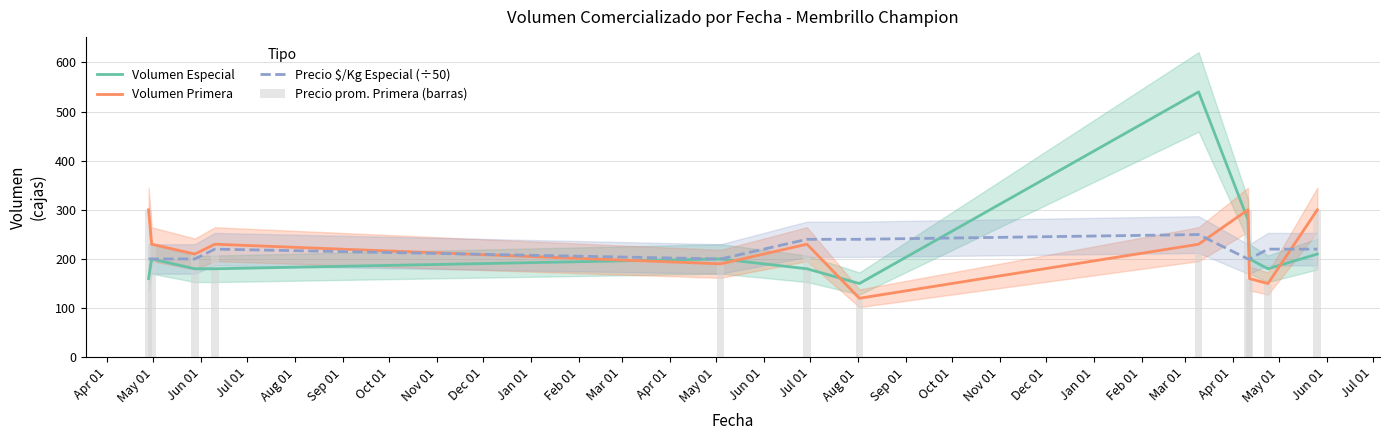

What is the greatest value displayed?

540.0